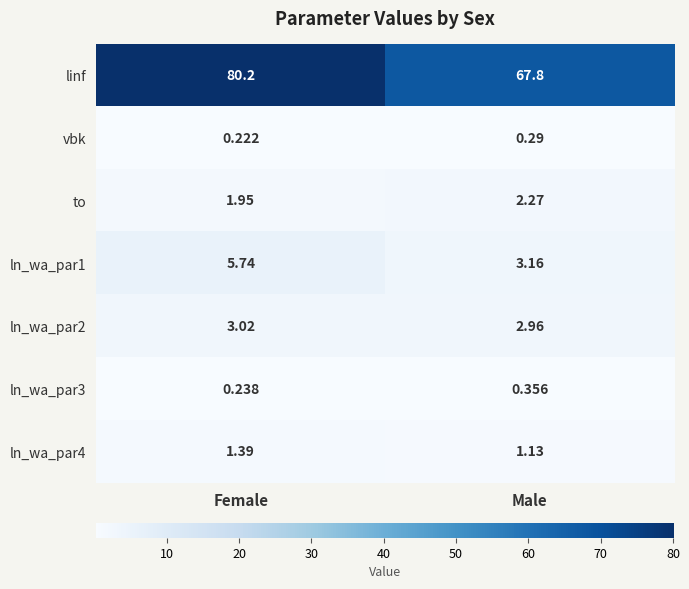

Rank the series by their maximum value, from highest to lowest.

linf, ln_wa_par1, ln_wa_par2, to, ln_wa_par4, ln_wa_par3, vbk